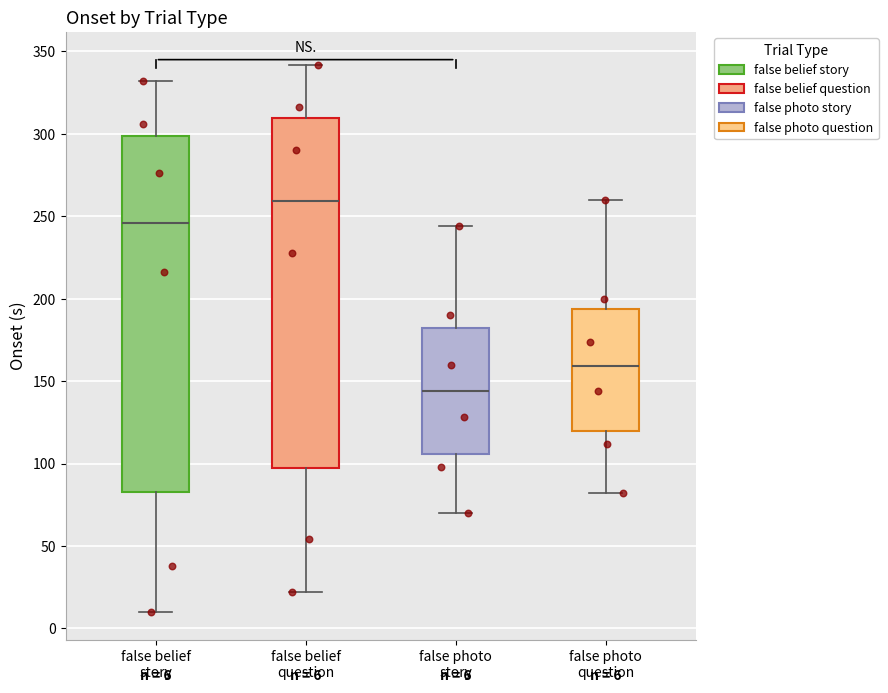

Which box has the lowest median line?

false photo story